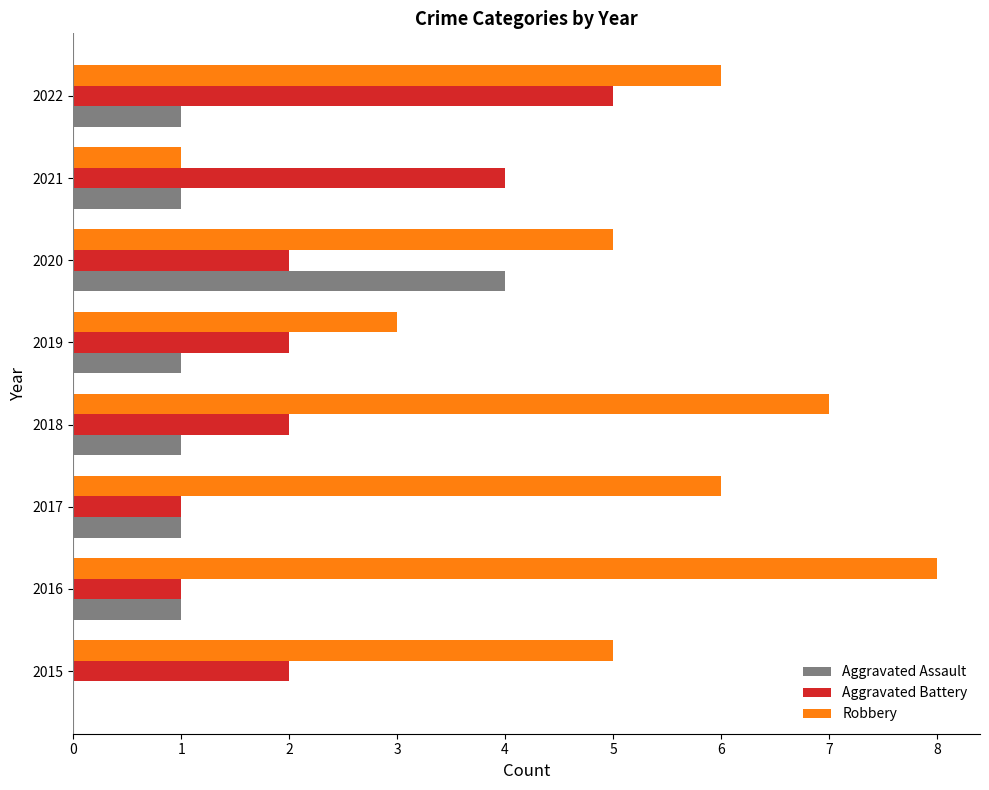

The value of Aggravated Assault at 2018 is 1. True or false?

True